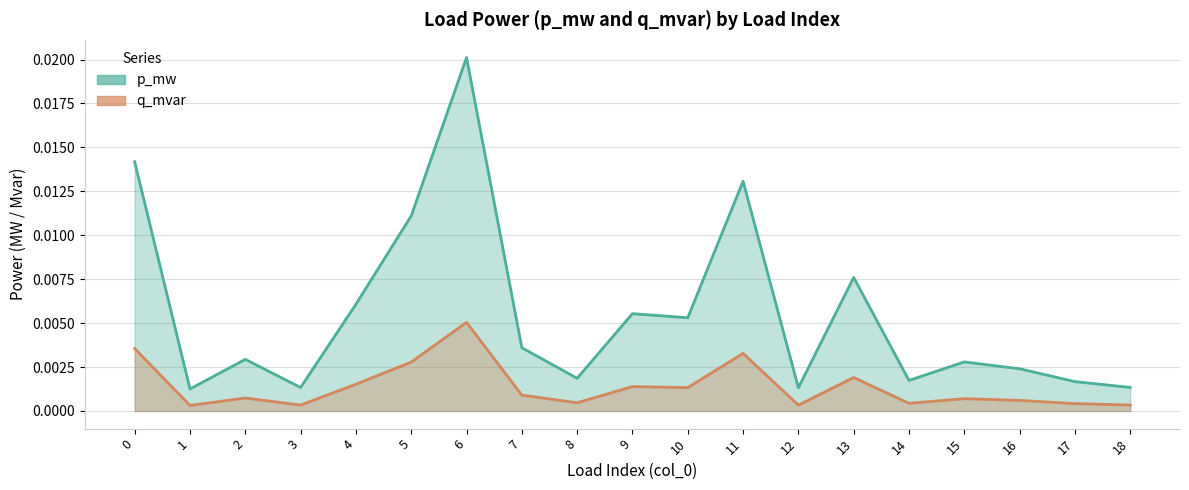

Rank the series at 13 from highest to lowest value.

p_mw, q_mvar